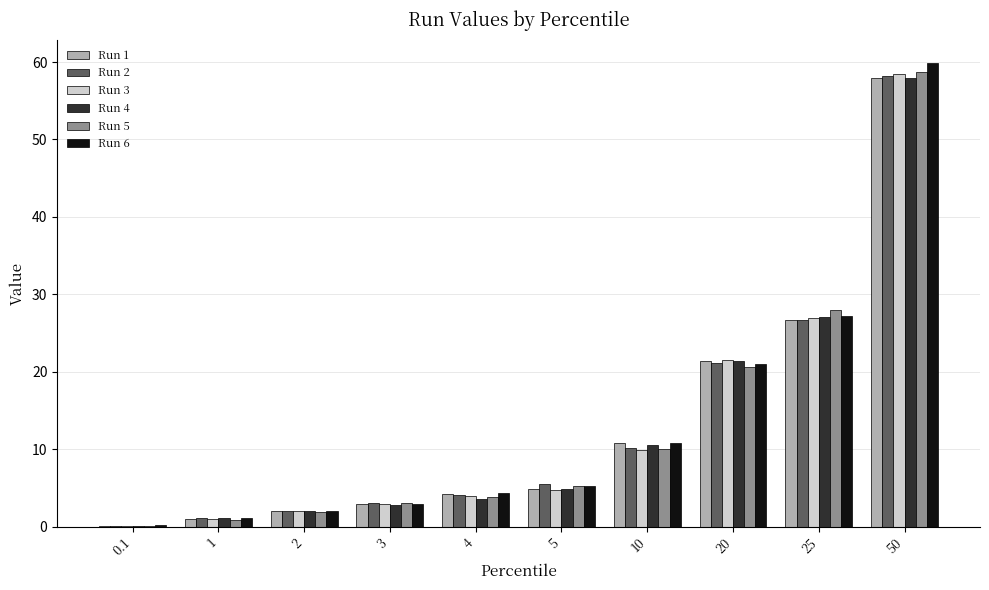

What value does the Run 4 series have at 50?

57.9